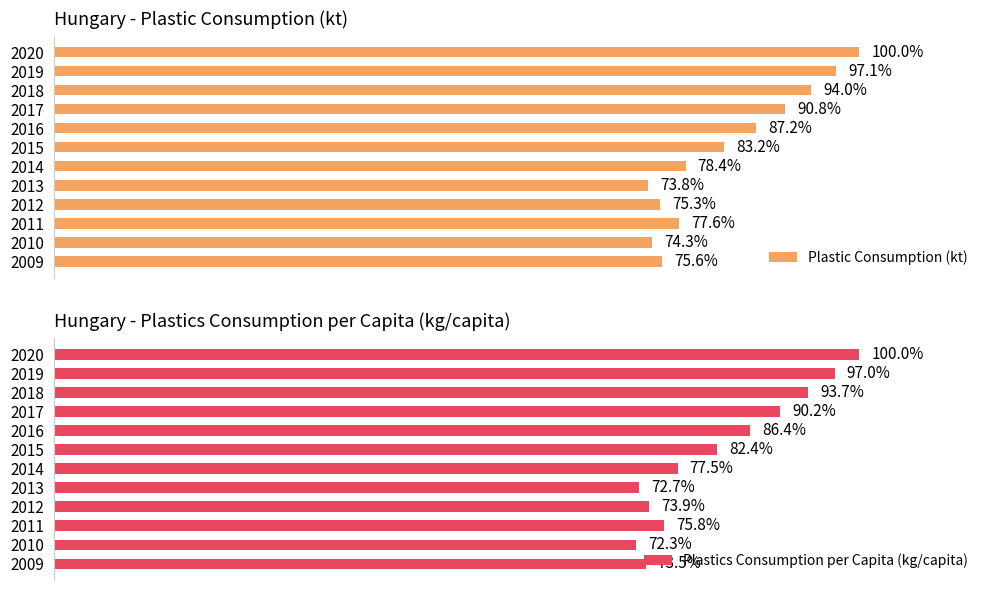

List the labels in order of Plastic Consumption (kt) value, smallest first.

2013, 2010, 2012, 2009, 2011, 2014, 2015, 2016, 2017, 2018, 2019, 2020